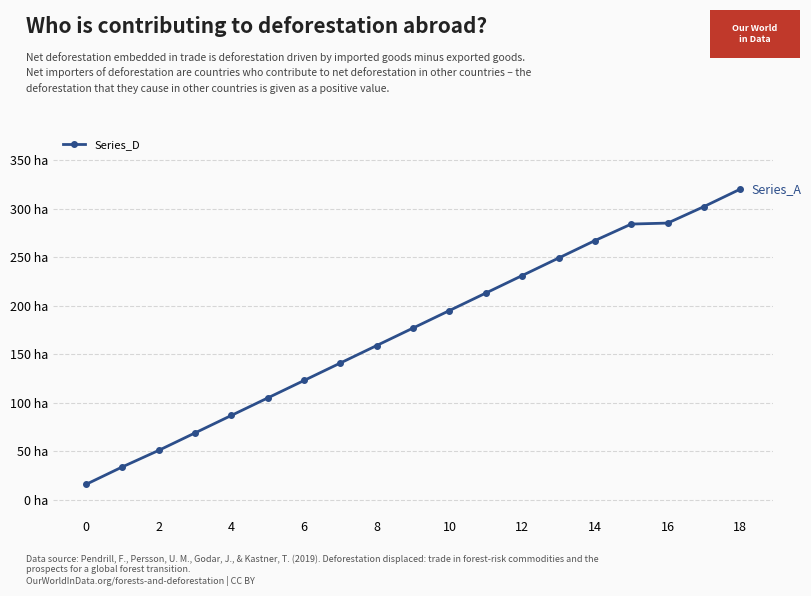

Does the chart have visible grid lines?

Yes